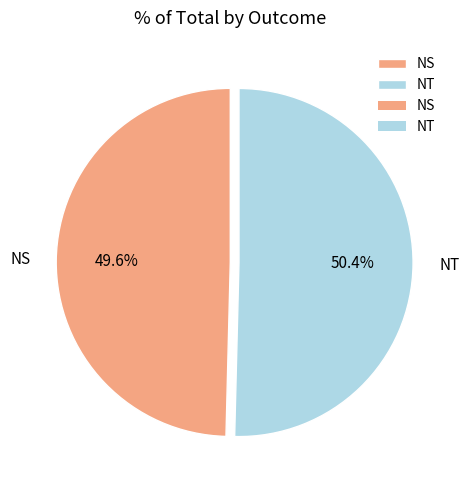

Is there a majority slice in this chart?

Yes